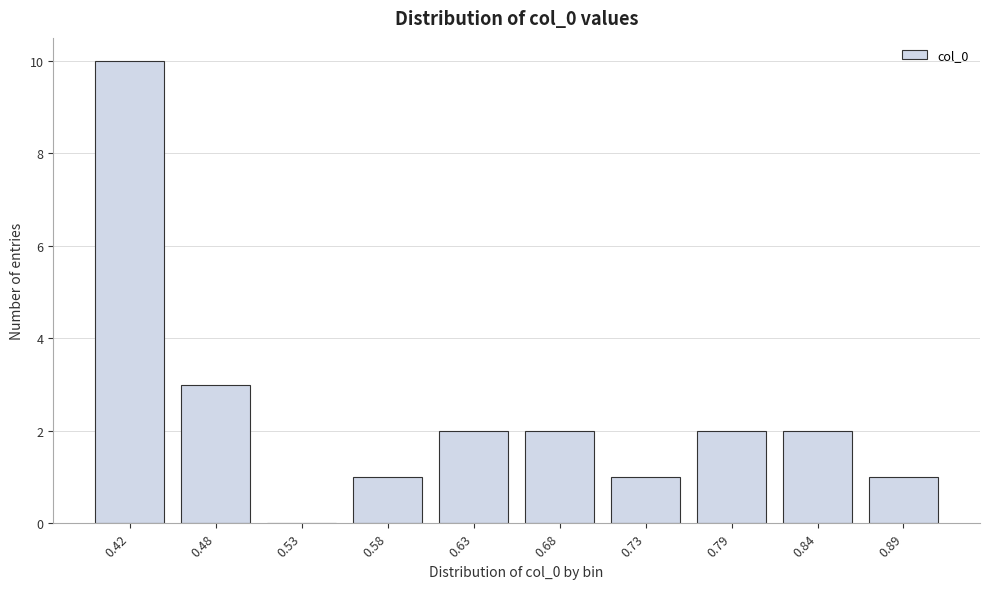

Reading left to right, what are all the values shown in this chart?

0.42=10	0.48=3	0.53=0	0.58=1	0.63=2	0.68=2	0.73=1	0.79=2	0.84=2	0.89=1